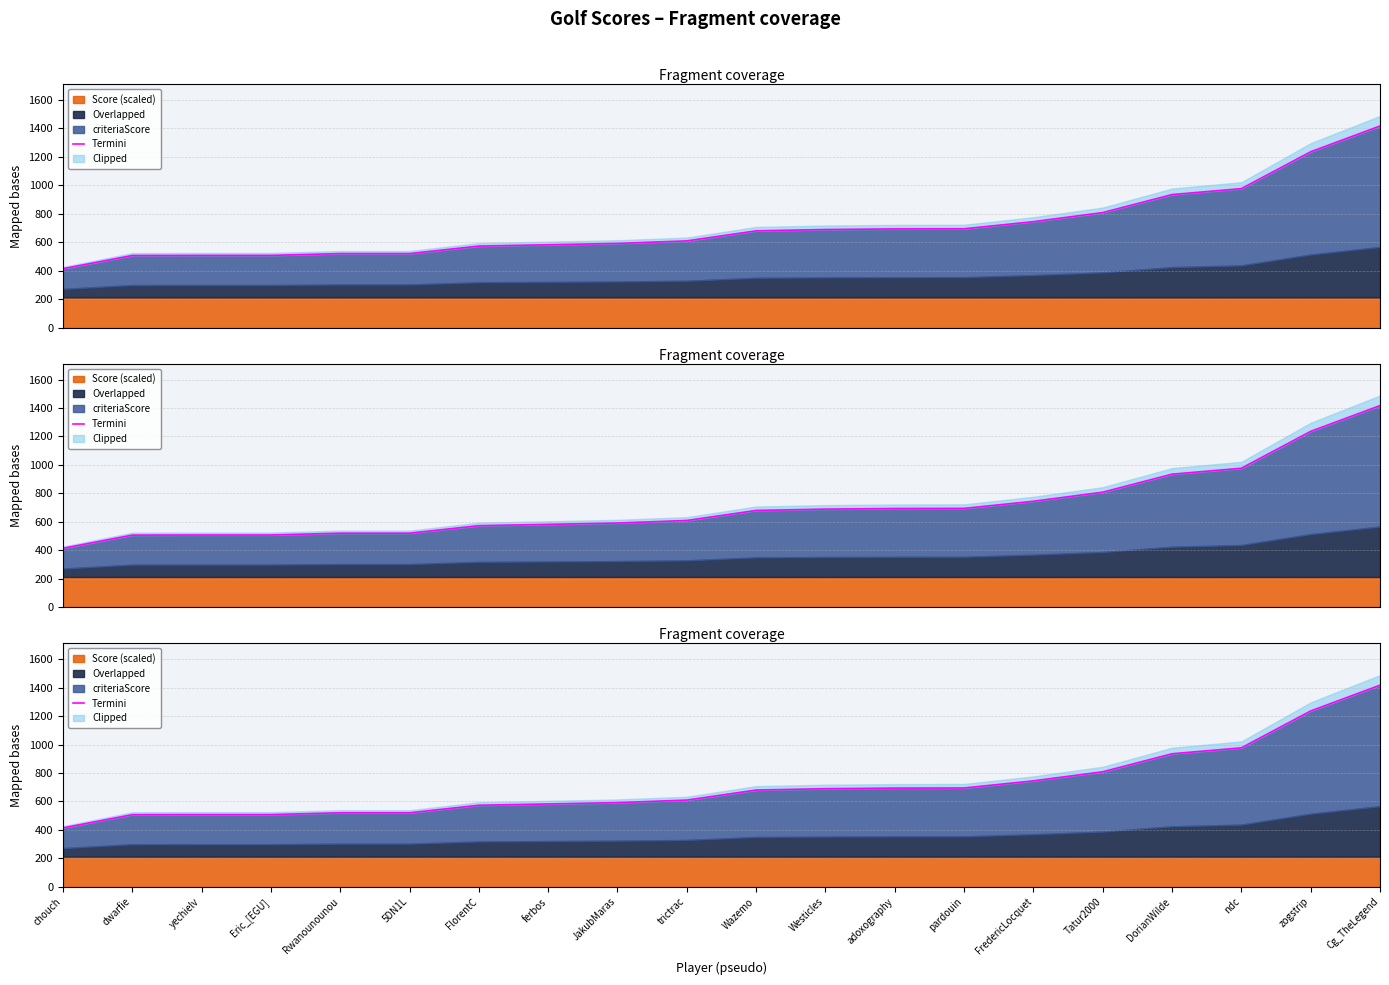

Reading right to left, what are all the values shown in this chart?

Cg_TheLegend=1417.0	zogstrip=1235.9	ndc=976.7	DorianWilde=935.0	Tatur2000=808.4	FredericLocquet=744.6	pardouin=694.5	adoxography=693.6	Westicles=689.4	Wazemo=680.0	trictrac=609.5	JakubMaras=591.6	ferbos=582.3	FlorentC=572.9	5DN1L=520.2	Rwanounounou=520.2	Eric_[EGU]=507.5	yechielv=507.5	dwarfie=506.6	chouch=414.0